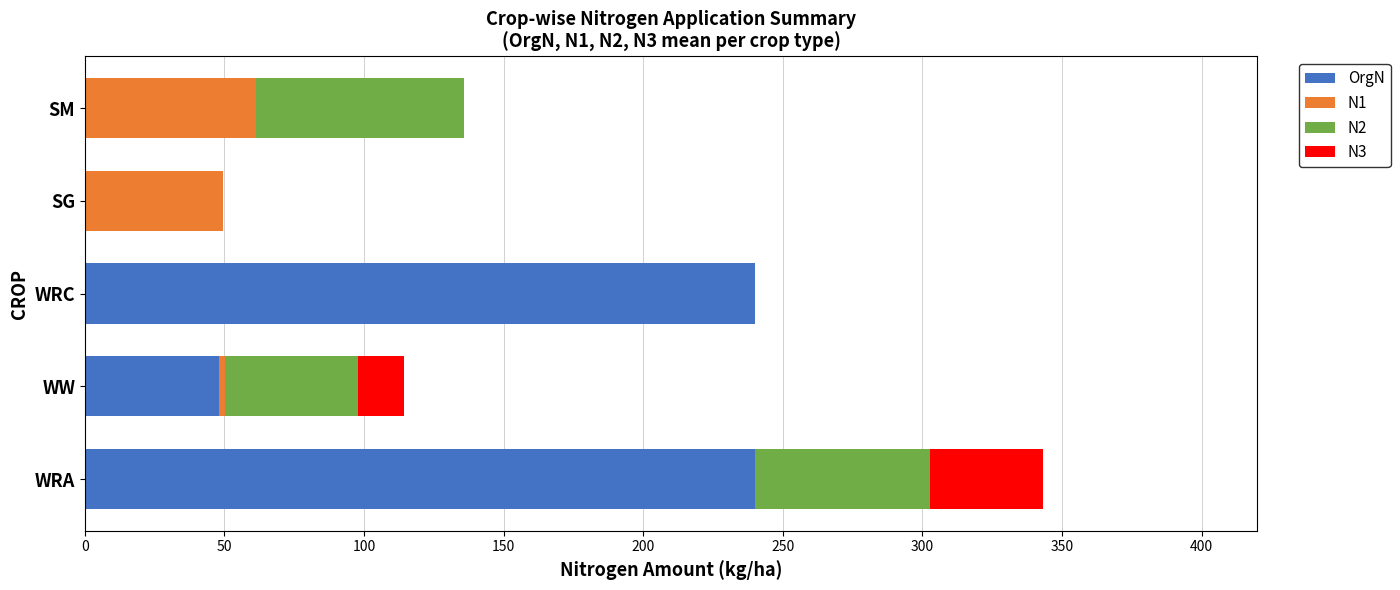

True or false: OrgN has a value of 0.0 at SM.

True